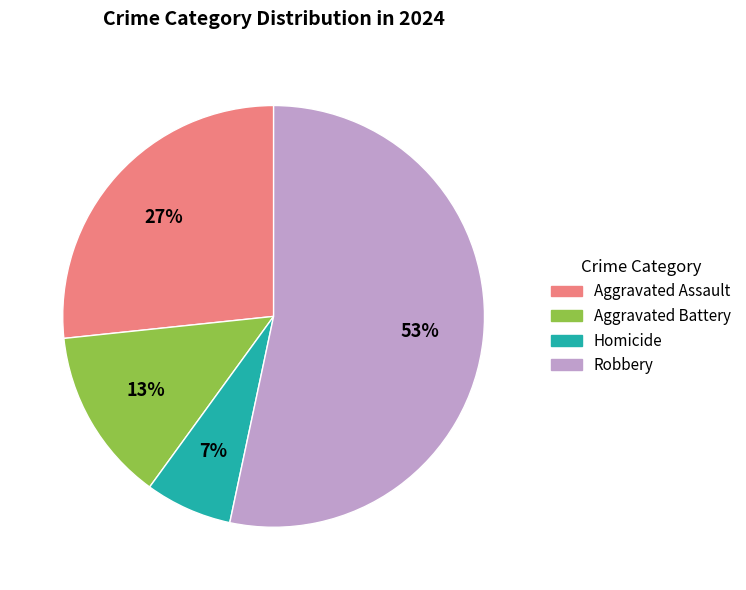

Is it true that Aggravated Assault is 18% of the pie?

False